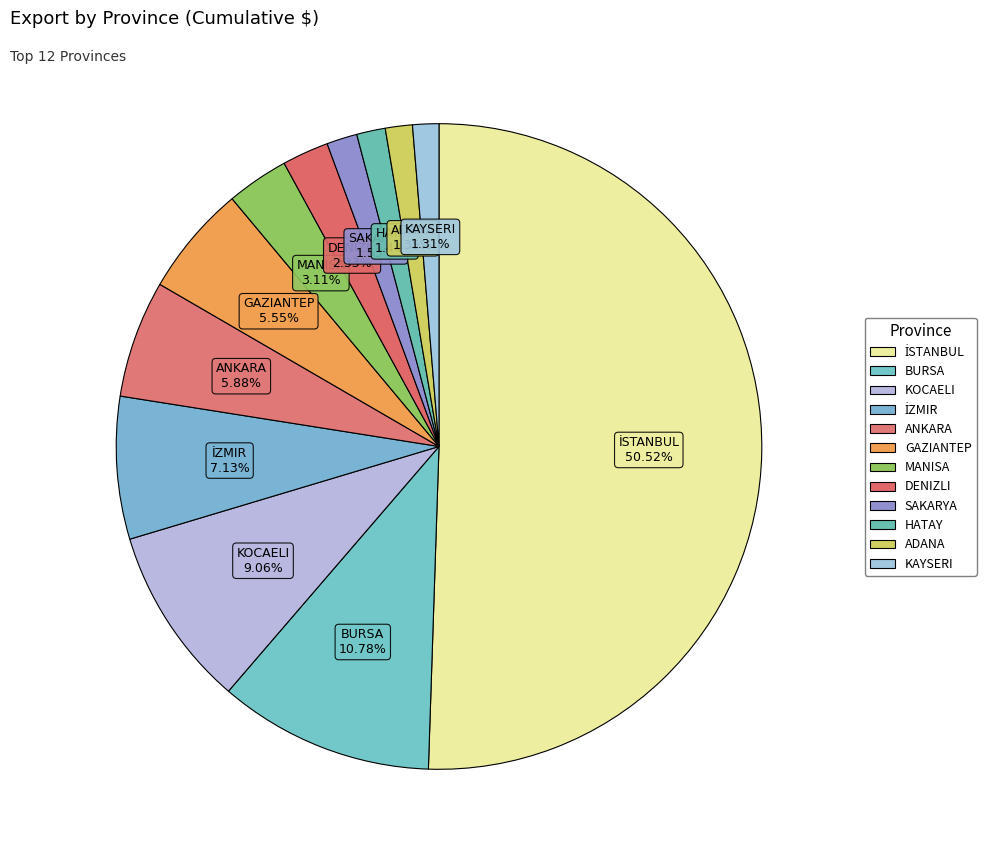

How many slices are in this pie chart?

12